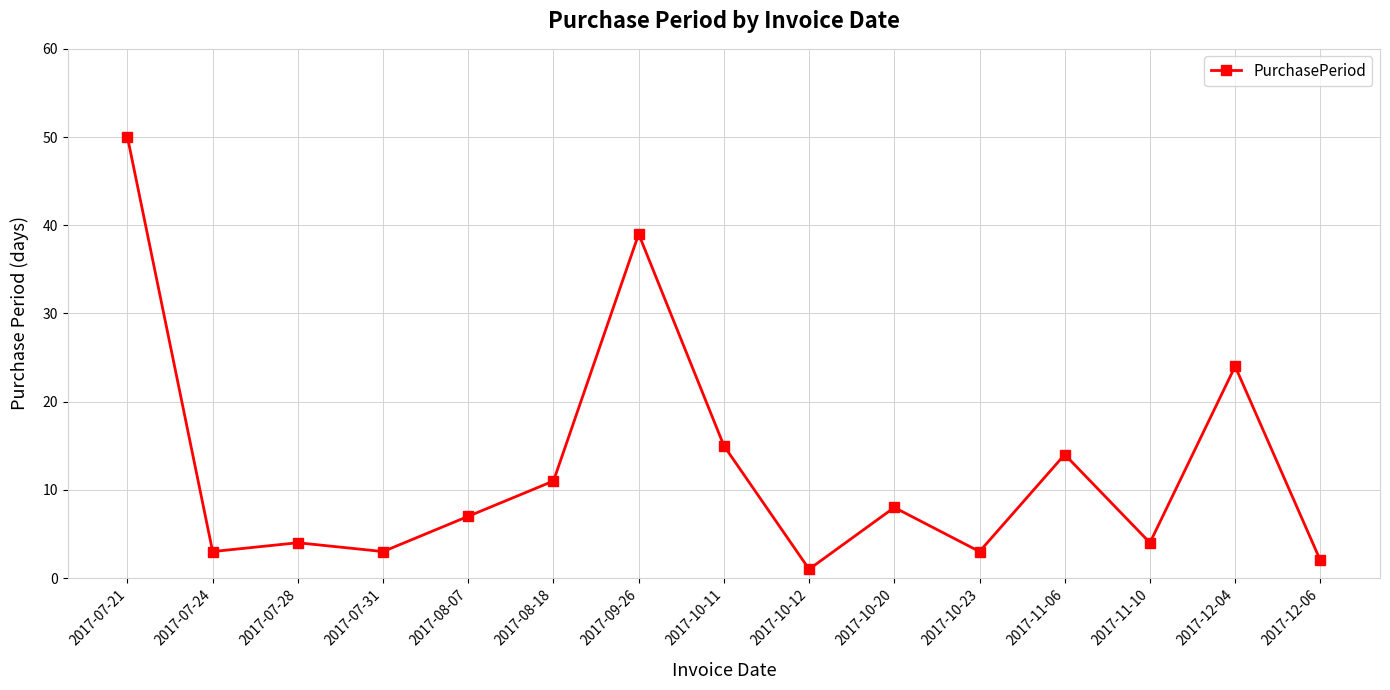

What is the average value?

13